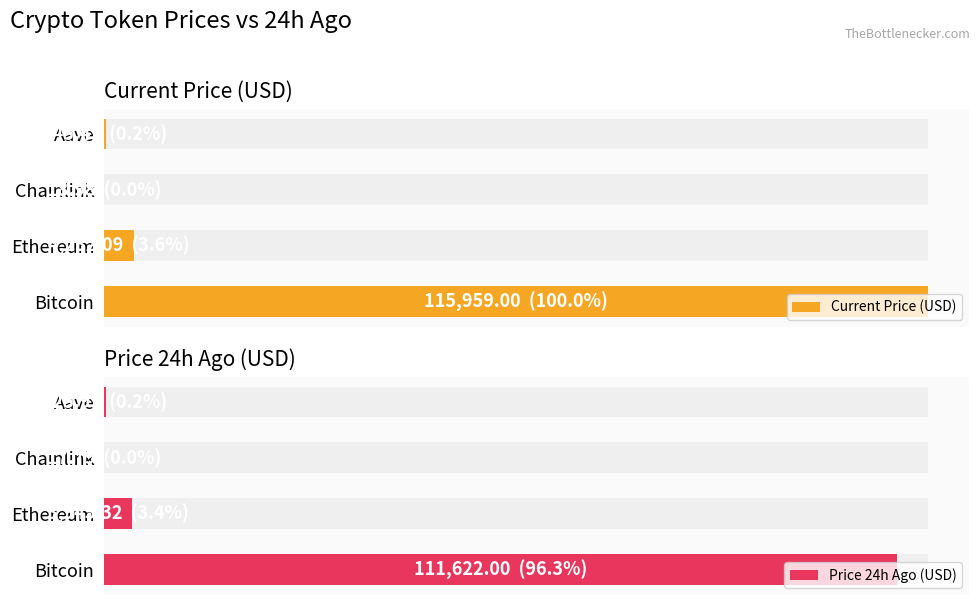

What is the value of the Price 24h Ago (USD) bar at the 2nd from the left?

3945.3